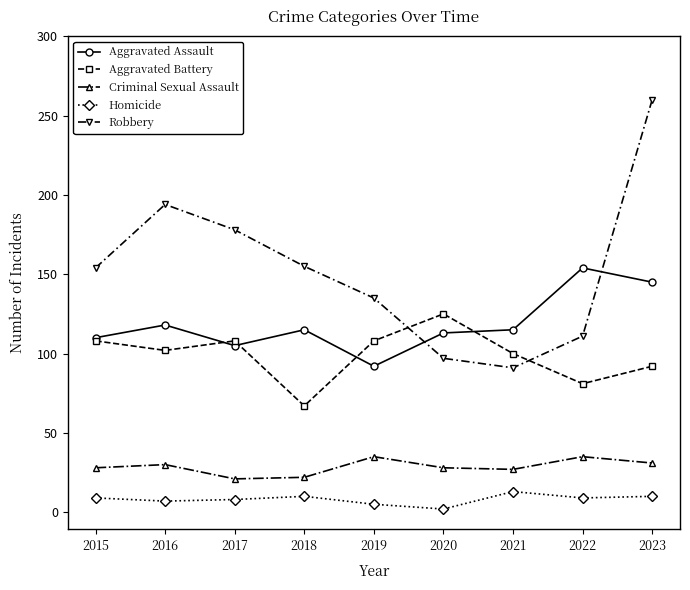

What is the spread (max minus min) of values at 2017?

170